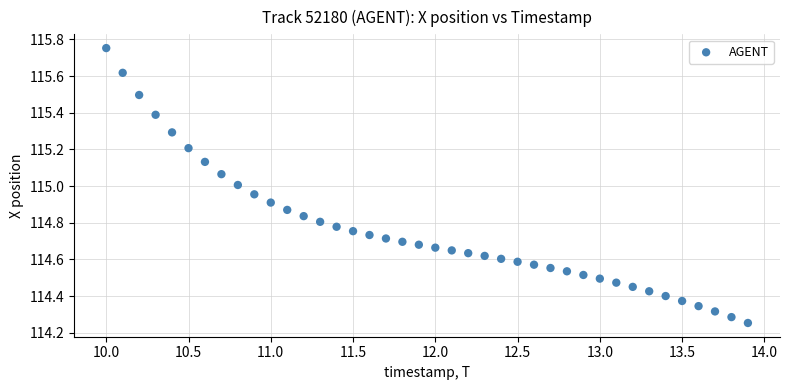

What is the range of X values (max minus min)?

3.9